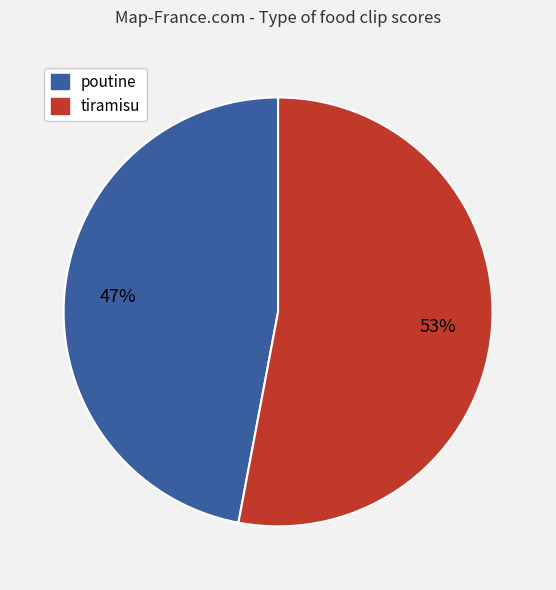

How many segments does this pie chart have?

2